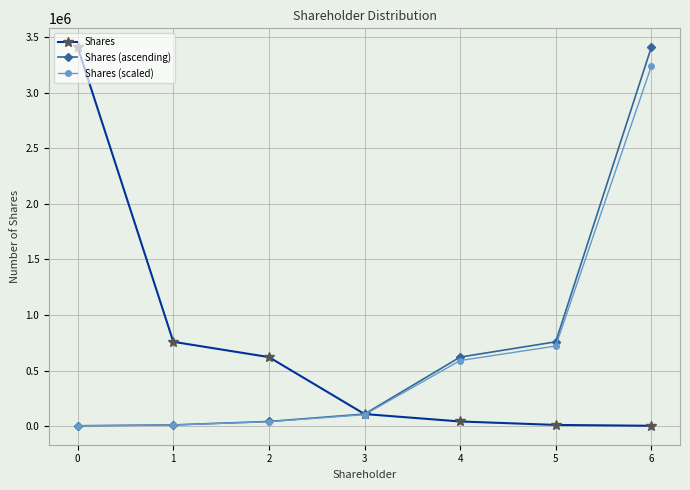

Where is Shares (scaled) nearest to the value 1620943?

5